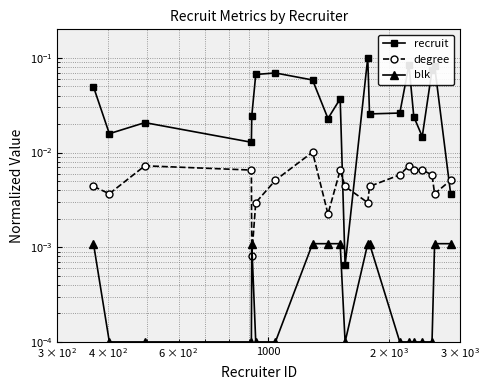

How many categories are shown in the chart?

20